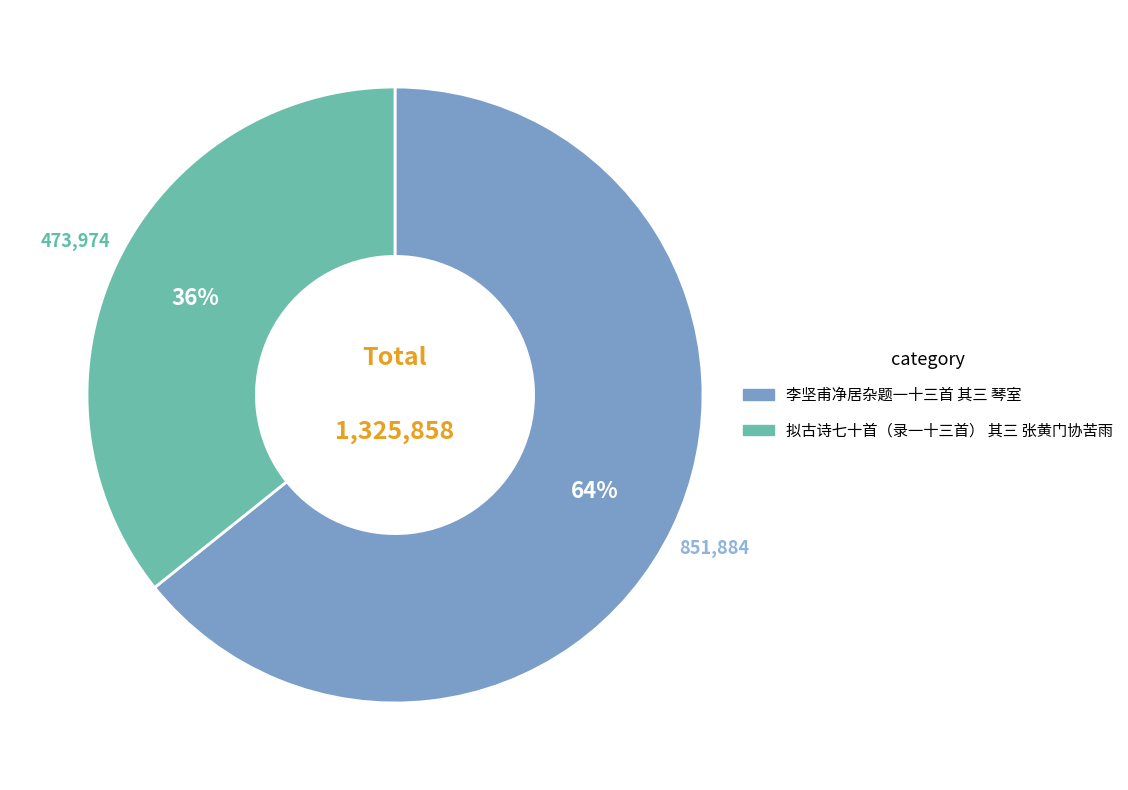

Combined, do 李坚甫净居杂题一十三首 其三 琴室 and 拟古诗七十首（录一十三首） 其三 张黄门协苦雨 account for over 50%?

Yes